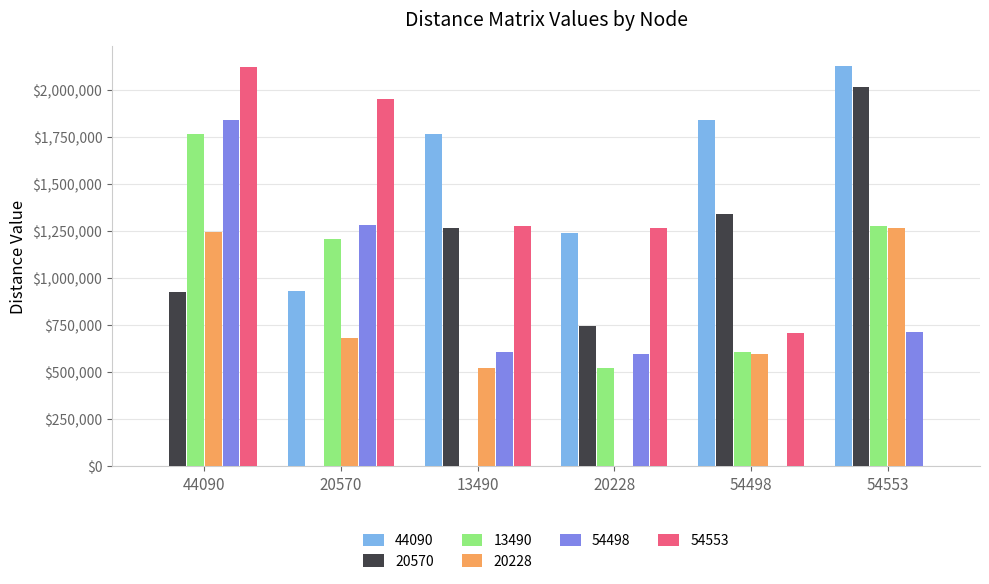

What is the sum of the 20570 values at 54498 and 20228?

2090301.8